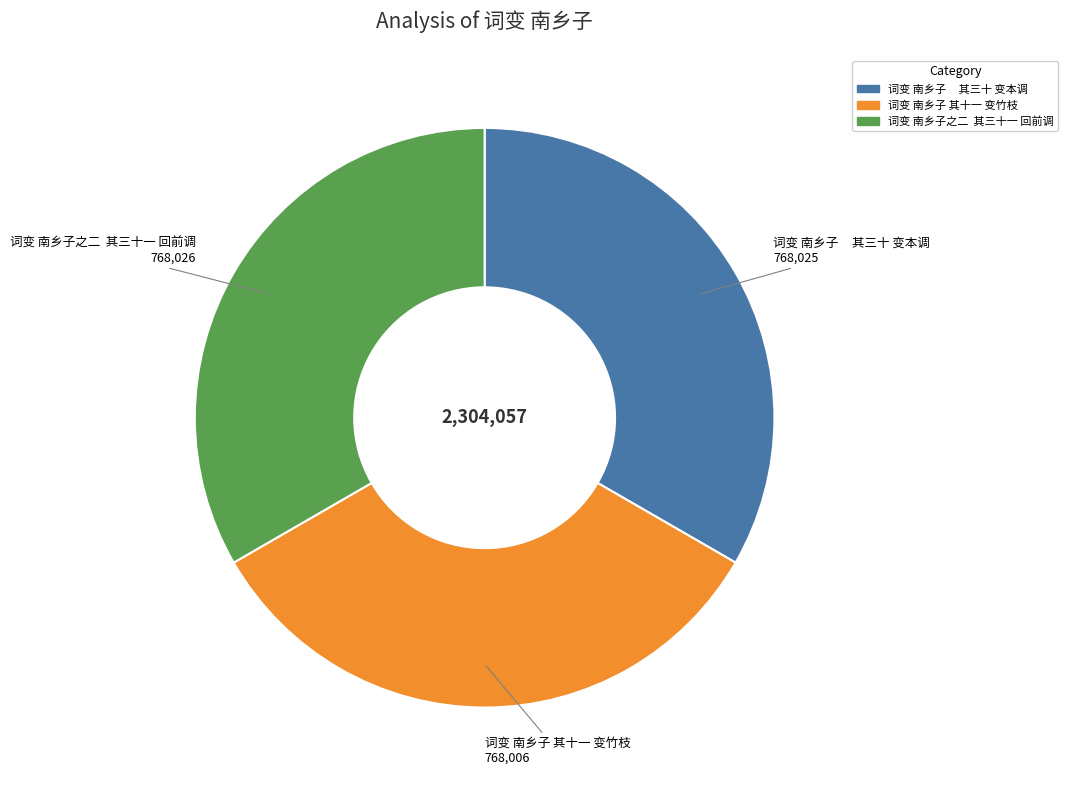

The 词变 南乡子 其十一 变竹枝 slice represents 42% of the pie. True or false?

False